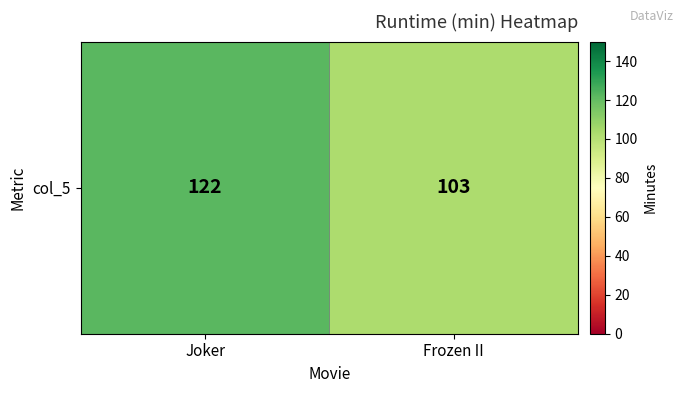

True or false: the data shows 122 at Joker.

True